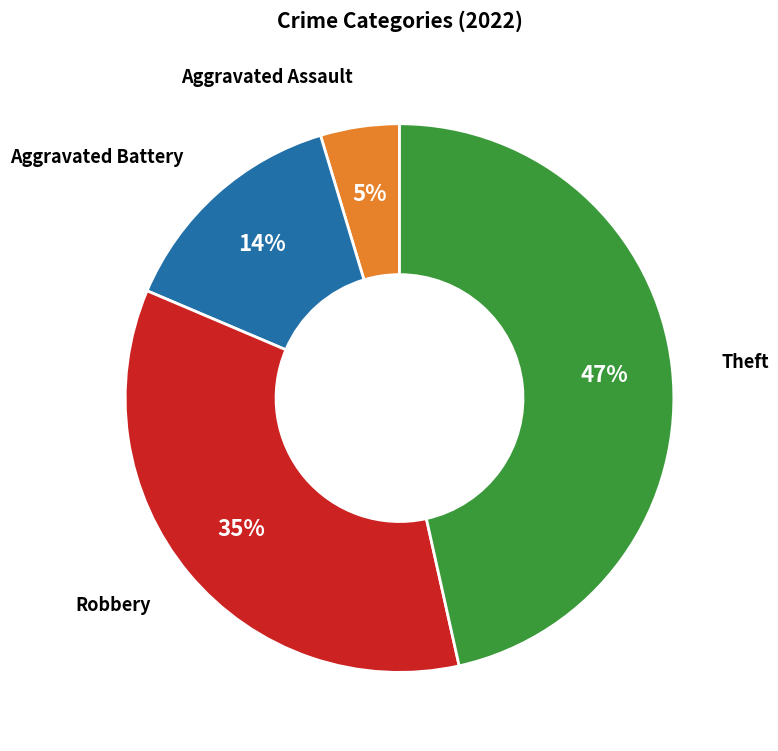

To the nearest percent, what is the average slice percentage?

25%